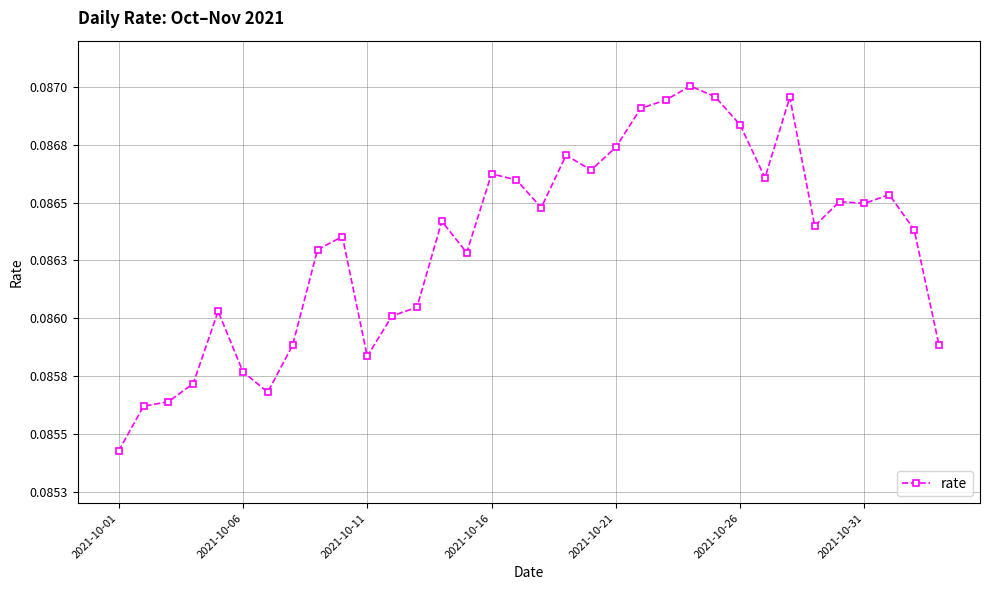

Does the chart display data point markers on the line(s)?

Yes